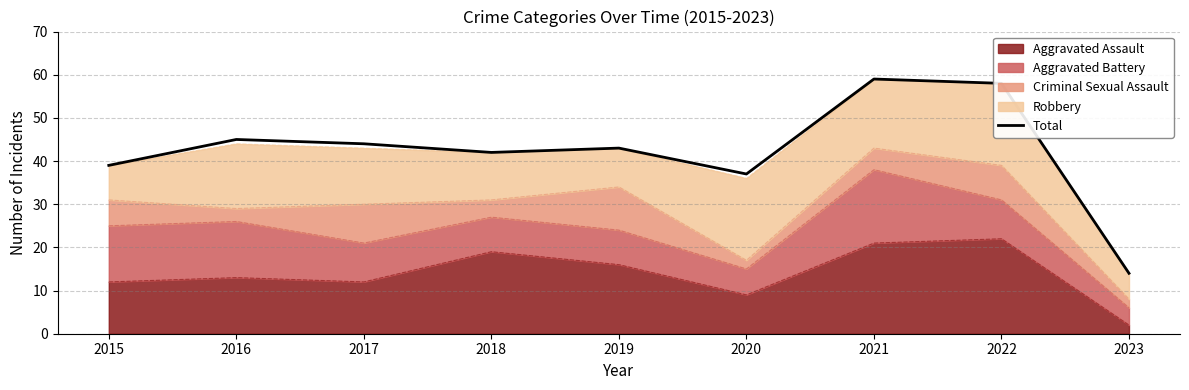

Reading right to left, what are all the values shown in this chart?

14	58	59	37	43	42	44	45	39